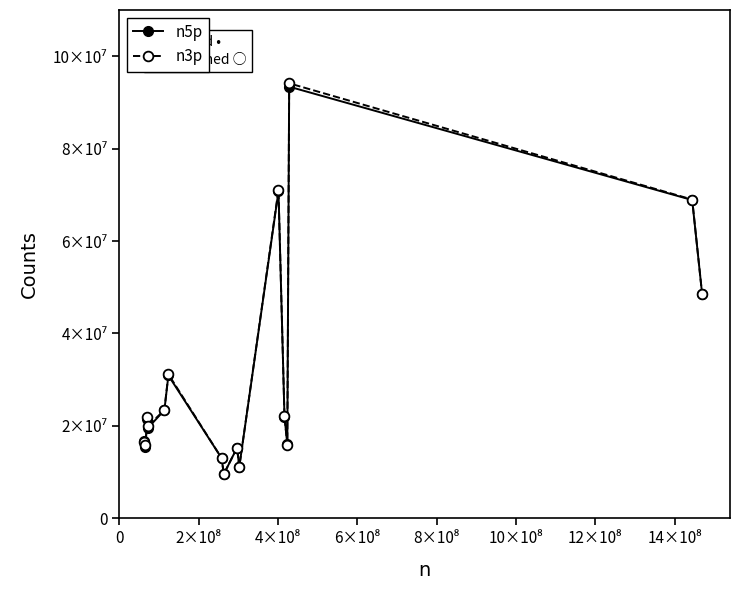

How many interior local valleys does the n5p series have?

5